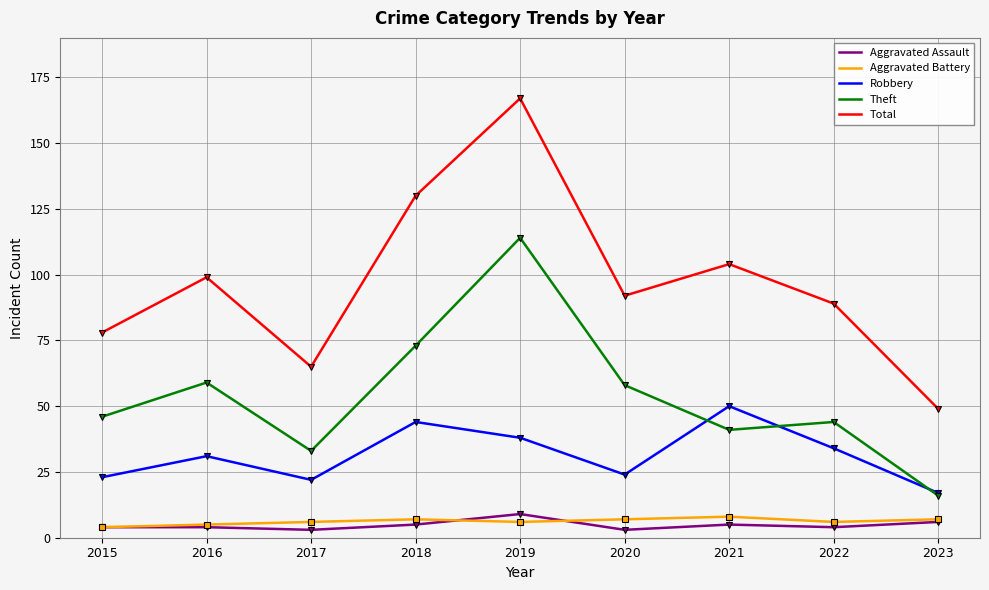

The value of Total at 2021 is 137. True or false?

False